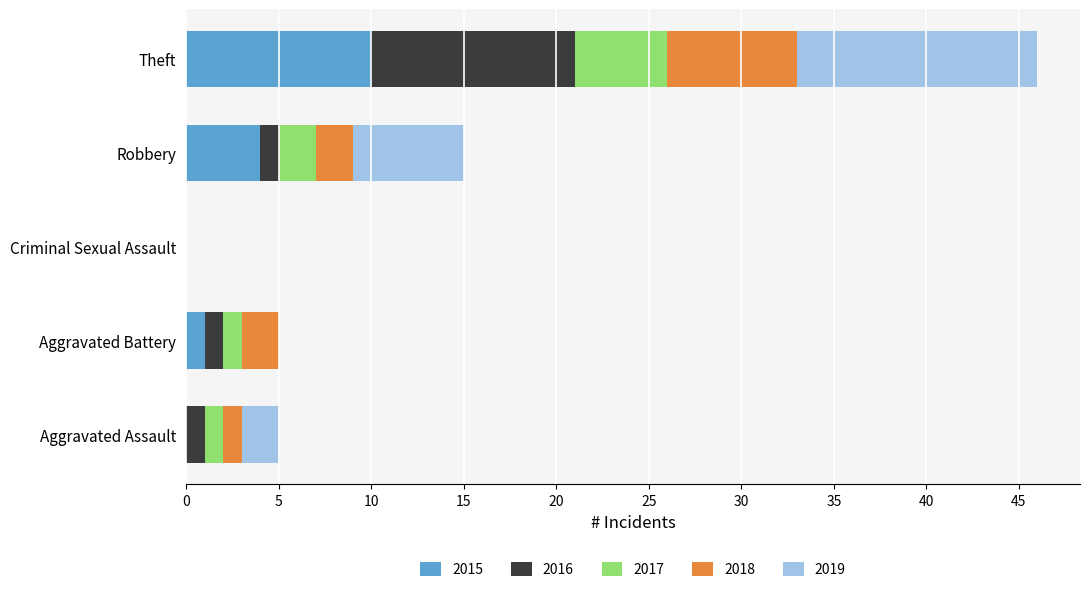

What is the total value across all series at Theft?

46